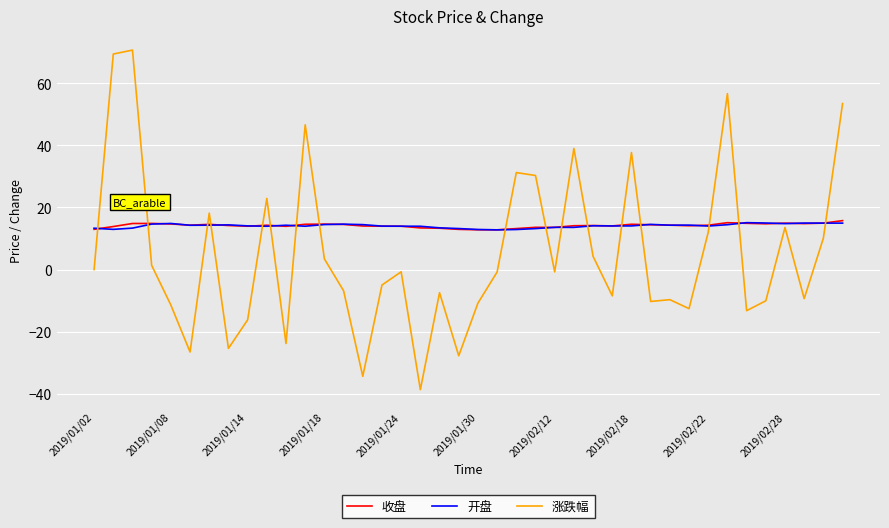

Which series has the largest range (max minus min)?

涨跌幅